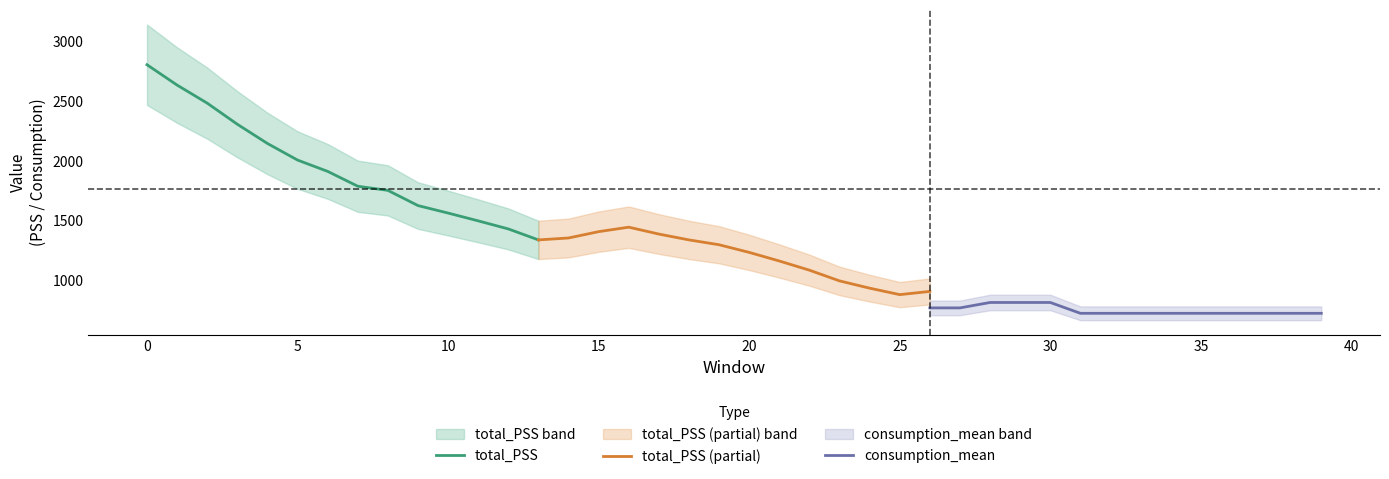

What are all the series names shown in the legend?

total_PSS, total_PSS (partial), consumption_mean